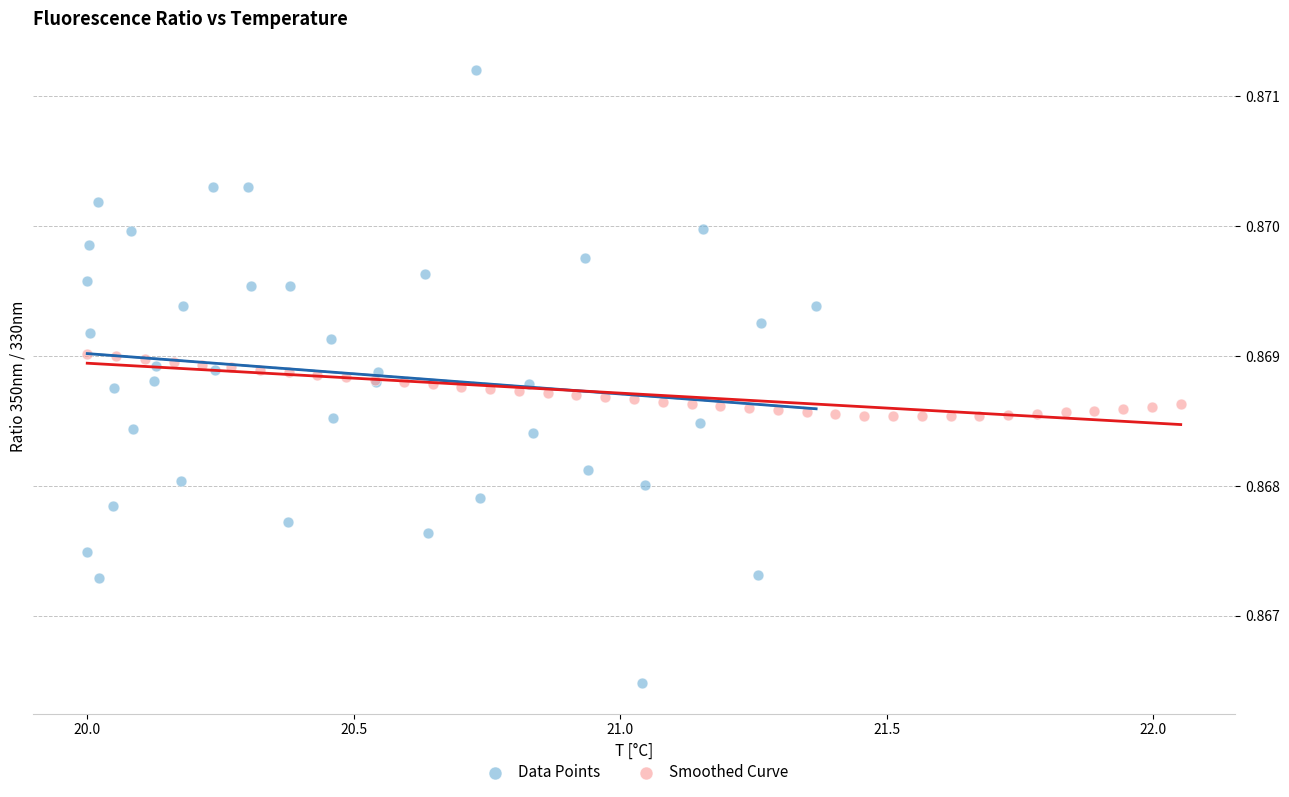

Which series reaches the minimum Y coordinate?

Data Points